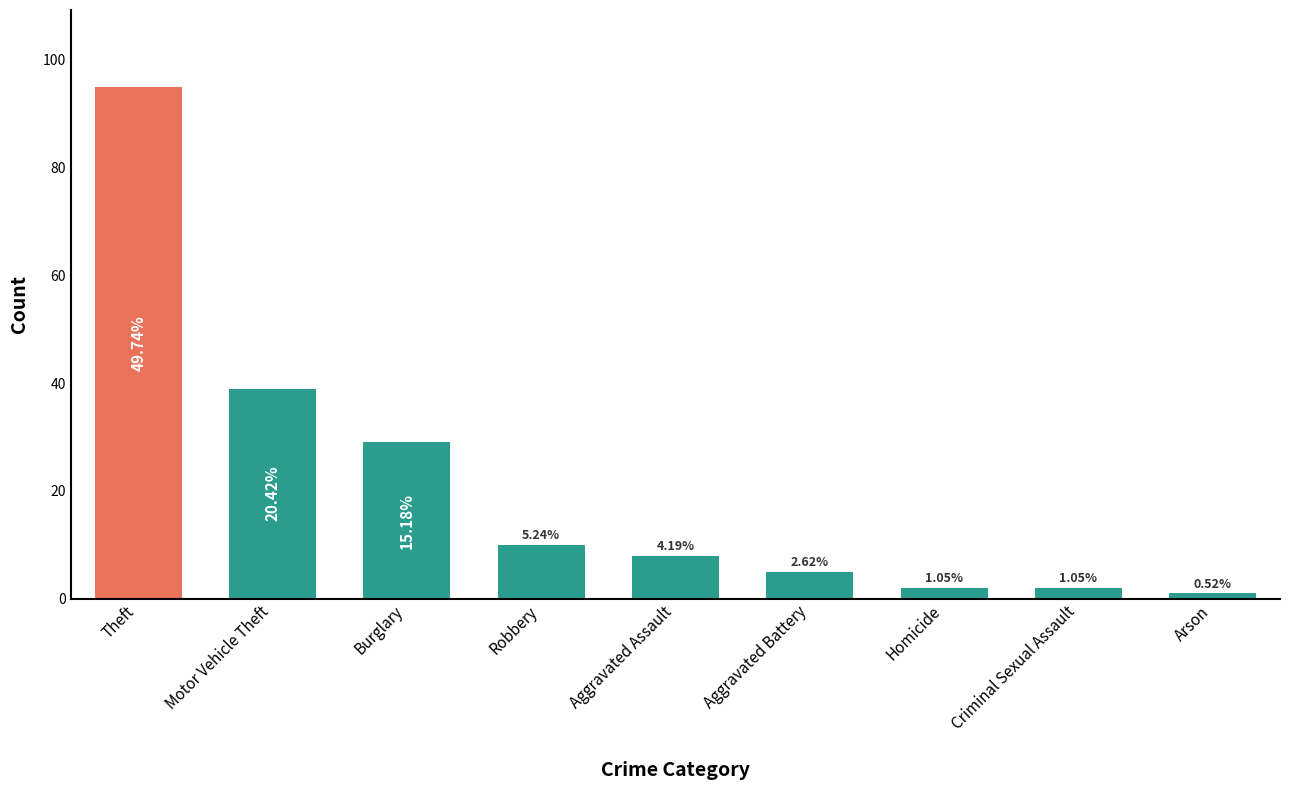

How many bars are there in total?

9